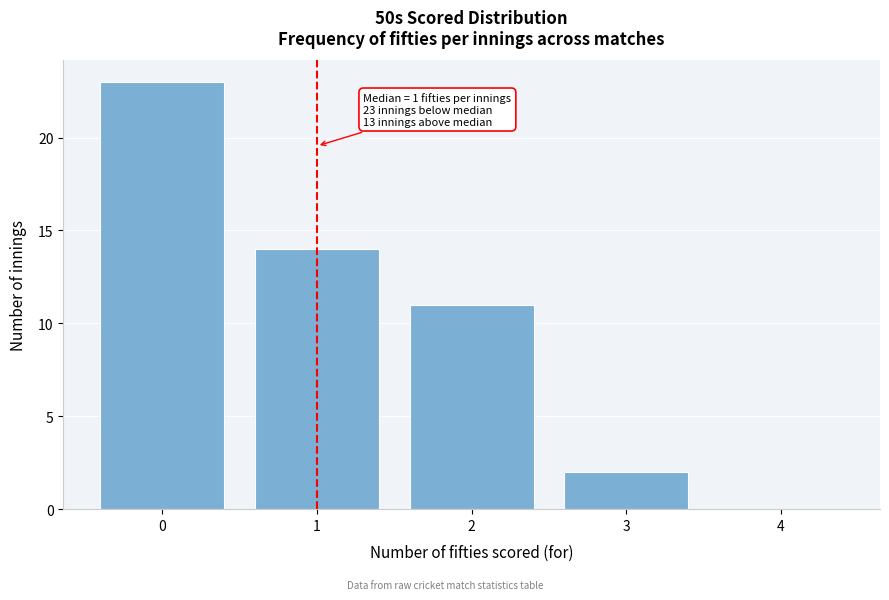

Which range on the x-axis has the tallest bar?

-0.5 to 0.5